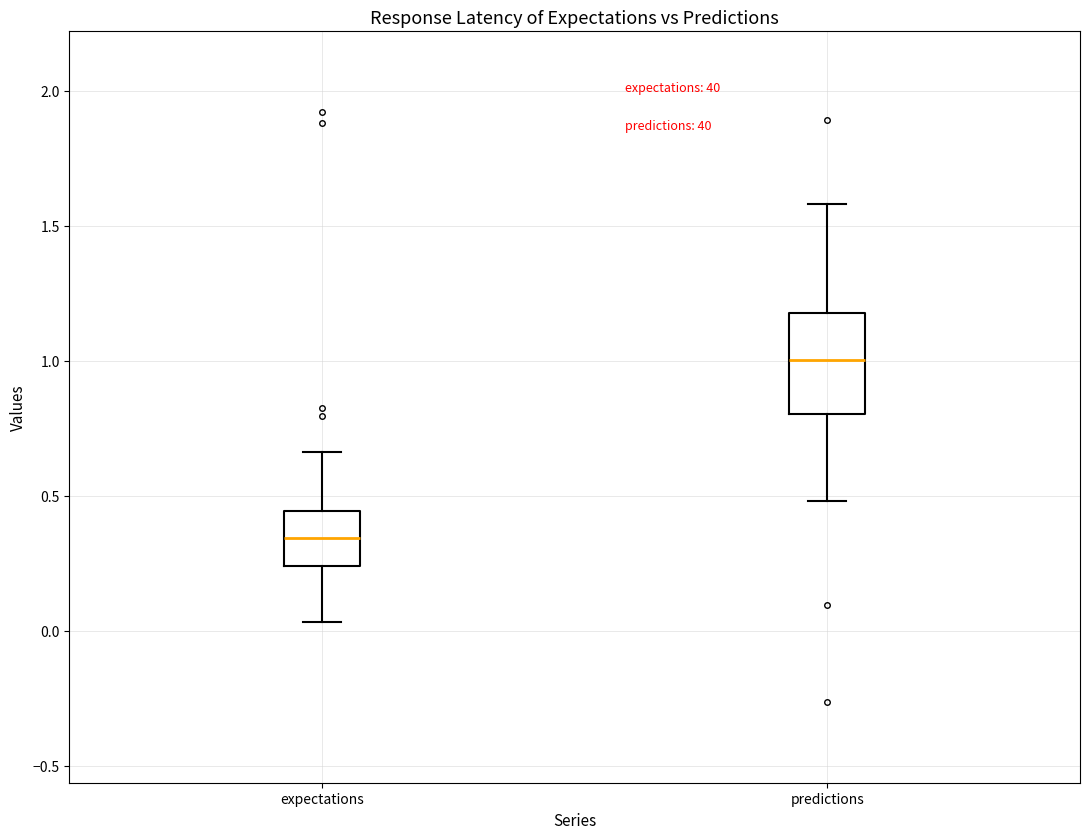

Where does the median line of the box for predictions sit on the y-axis? The values are not printed on the chart, so give them approximately, as read against the axis.

1.00